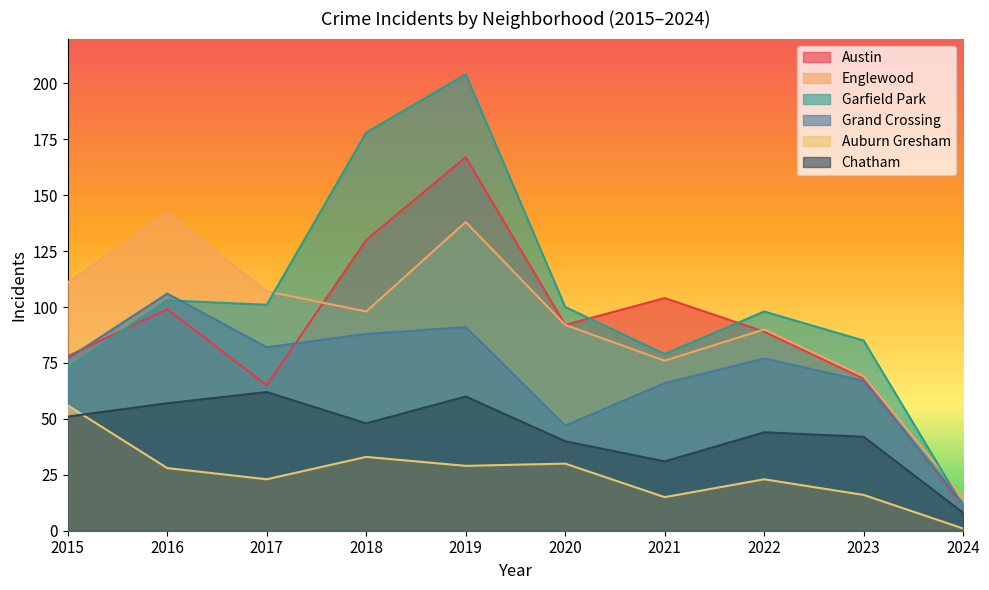

Reading left to right, transcribe all the data shown in this chart.

Austin: 2015=78	2016=99	2017=65	2018=130	2019=167	2020=92	2021=104	2022=89	2023=68	2024=11
Englewood: 2015=111	2016=142	2017=107	2018=98	2019=138	2020=92	2021=76	2022=90	2023=69	2024=15
Garfield Park: 2015=73	2016=103	2017=101	2018=178	2019=204	2020=100	2021=79	2022=98	2023=85	2024=11
Grand Crossing: 2015=77	2016=106	2017=82	2018=88	2019=91	2020=47	2021=66	2022=77	2023=67	2024=12
Auburn Gresham: 2015=56	2016=28	2017=23	2018=33	2019=29	2020=30	2021=15	2022=23	2023=16	2024=1
Chatham: 2015=51	2016=57	2017=62	2018=48	2019=60	2020=40	2021=31	2022=44	2023=42	2024=8